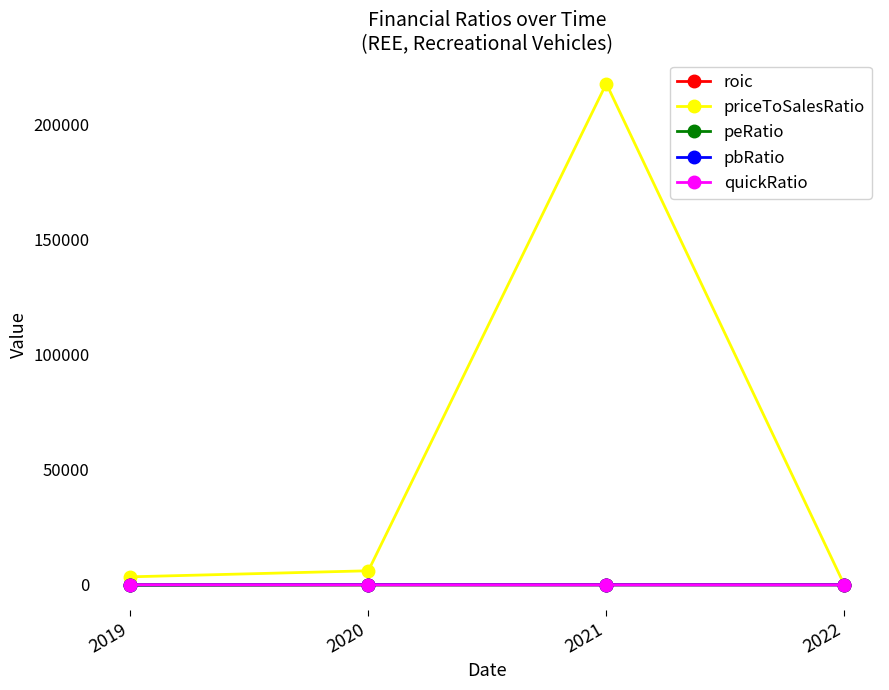

Is the value of priceToSalesRatio at 2021 greater than the value of peRatio at 2022?

Yes